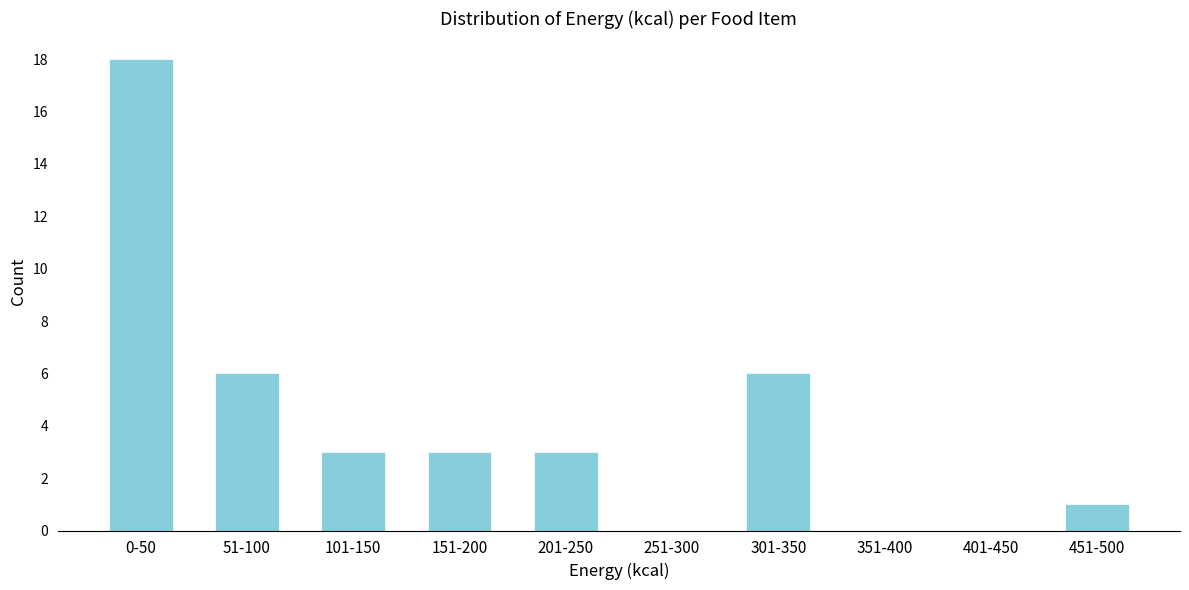

Reading left to right, list all the values displayed in this chart.

0-50=18	51-100=6	101-150=3	151-200=3	201-250=3	251-300=0	301-350=6	351-400=0	401-450=0	451-500=1